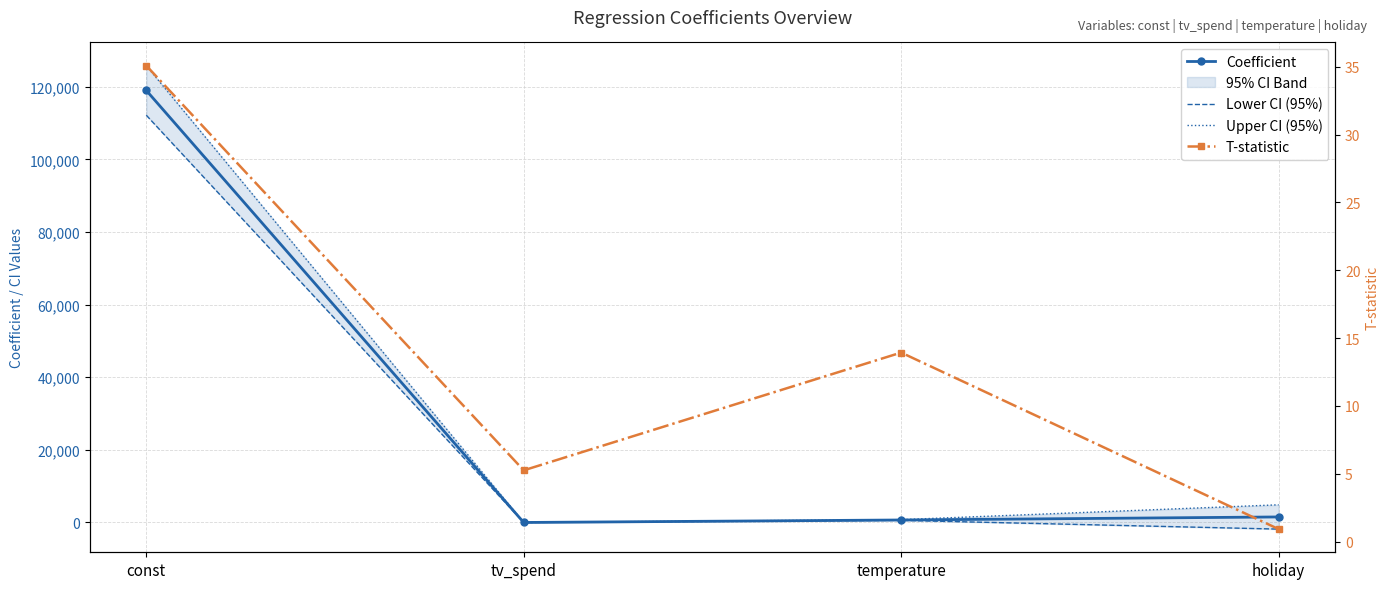

Reading left to right, what are all the values shown in this chart?

Coefficient: 118995.3	1.2	684.4	1522.5
Lower CI (95%): 112167.0	0.7	585.5	-1825.2
Upper CI (95%): 125823.6	1.6	783.4	4870.1
T-statistic: 35.1	5.2	13.9	0.9